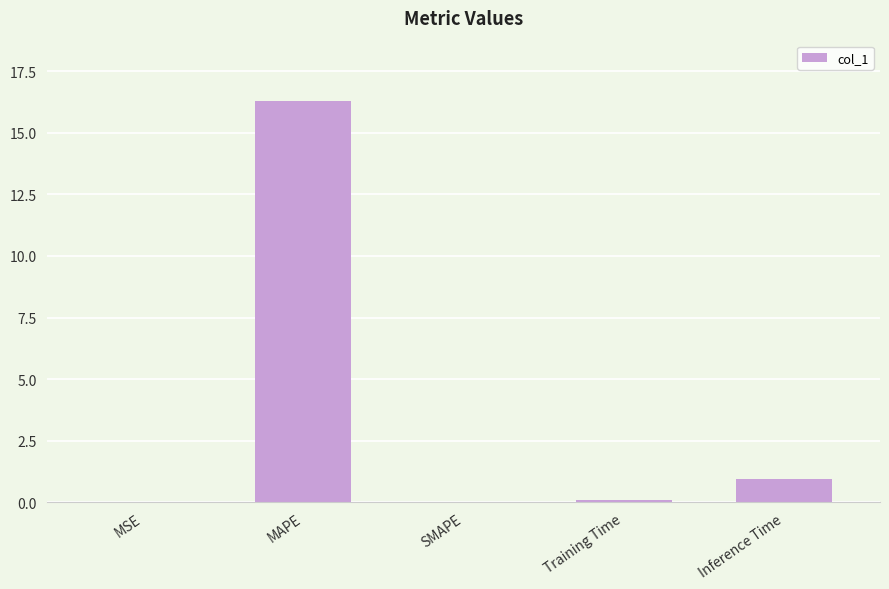

Where is the data nearest to the value 8?

Inference Time